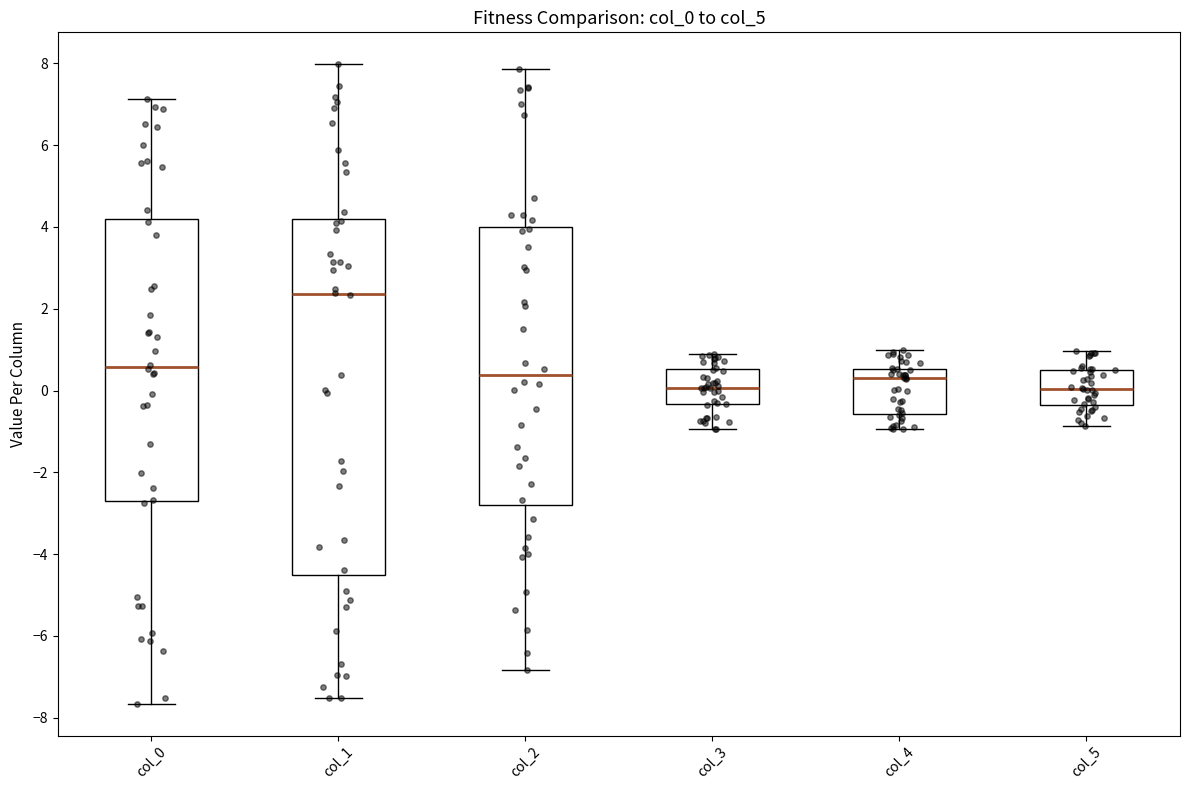

Where does the lower whisker of the box for col_4 end on the y-axis? The values are not printed on the chart, so give them approximately, as read against the axis.

-1.0